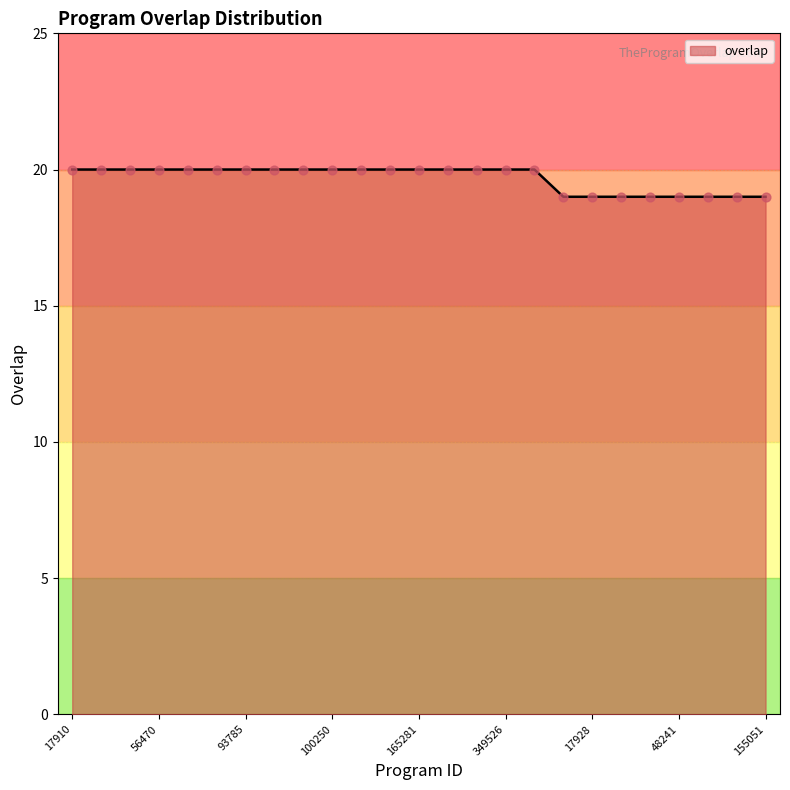

What is the greatest value displayed?

20